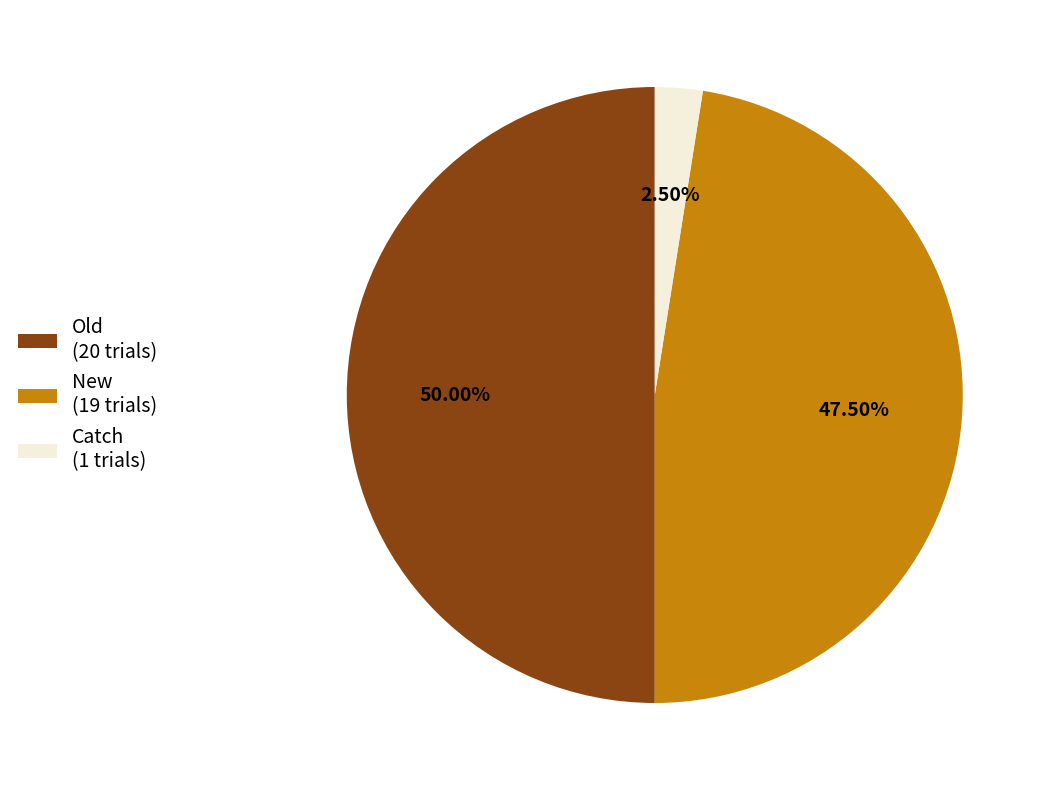

Rank the categories by value from lowest to highest.

Catch (1 trials), New (19 trials), Old (20 trials)